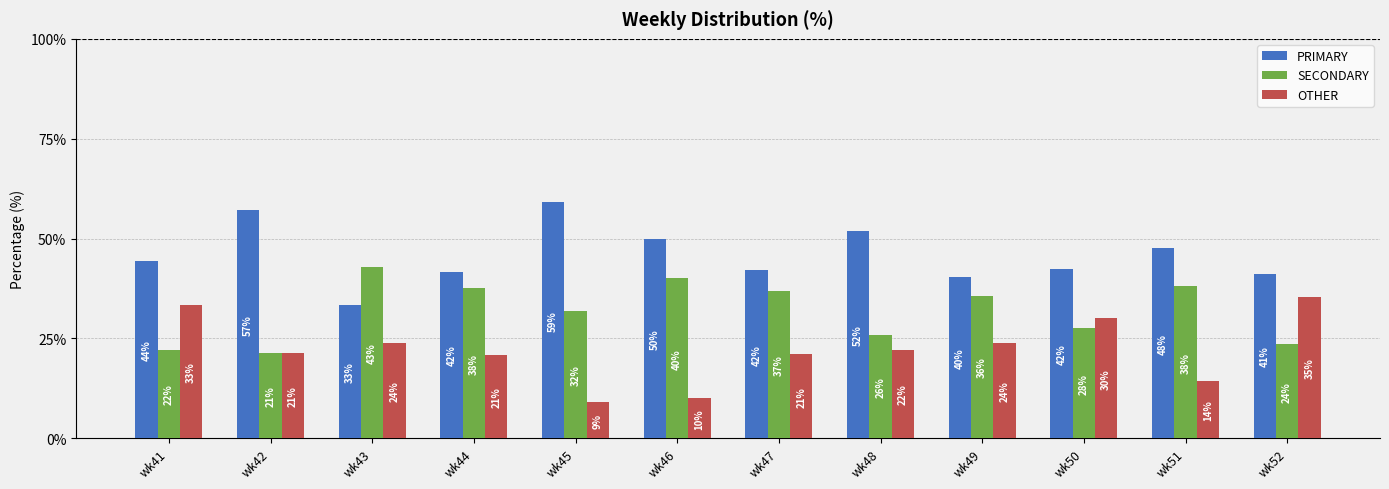

What is the spread (max minus min) of values at wk47?

21.1